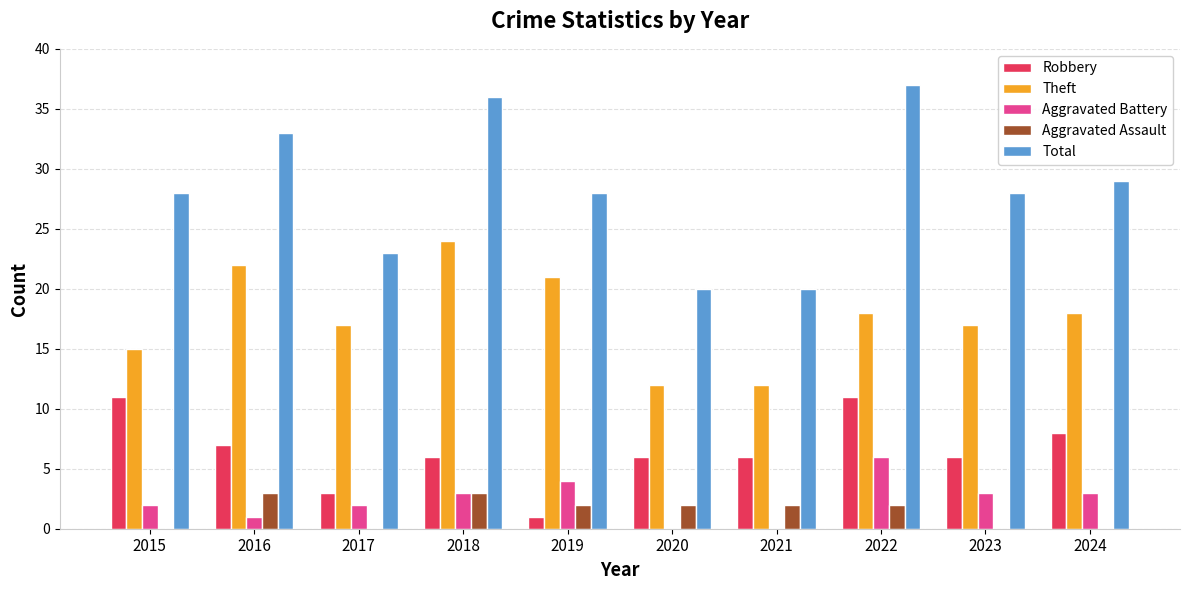

Reading right to left, list all the values displayed in this chart.

Robbery: 8	6	11	6	6	1	6	3	7	11
Theft: 18	17	18	12	12	21	24	17	22	15
Aggravated Battery: 3	3	6	0	0	4	3	2	1	2
Aggravated Assault: 0	0	2	2	2	2	3	0	3	0
Total: 29	28	37	20	20	28	36	23	33	28